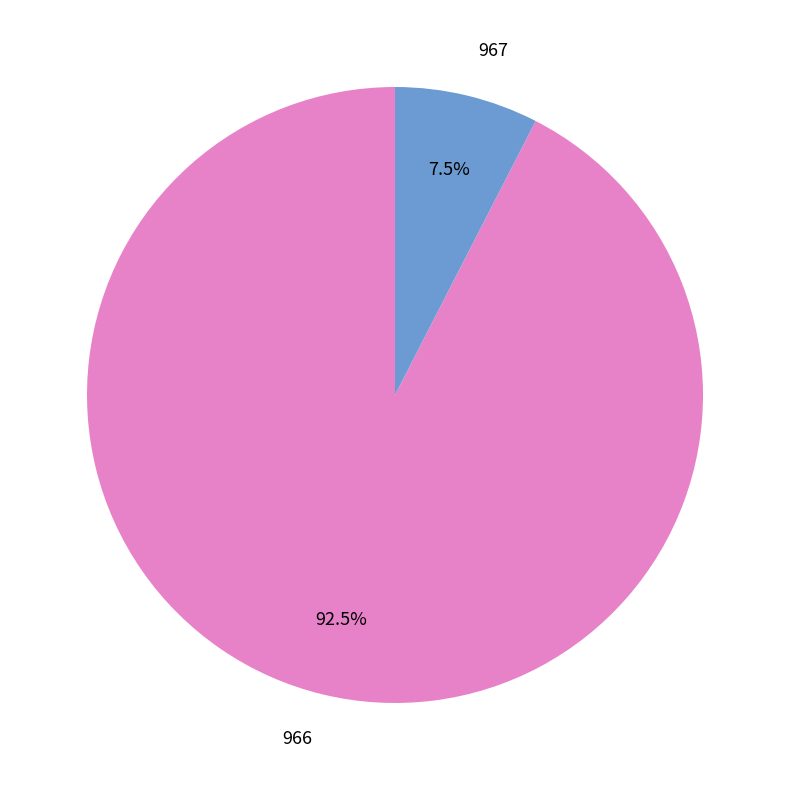

Count the number of slices in the pie.

2